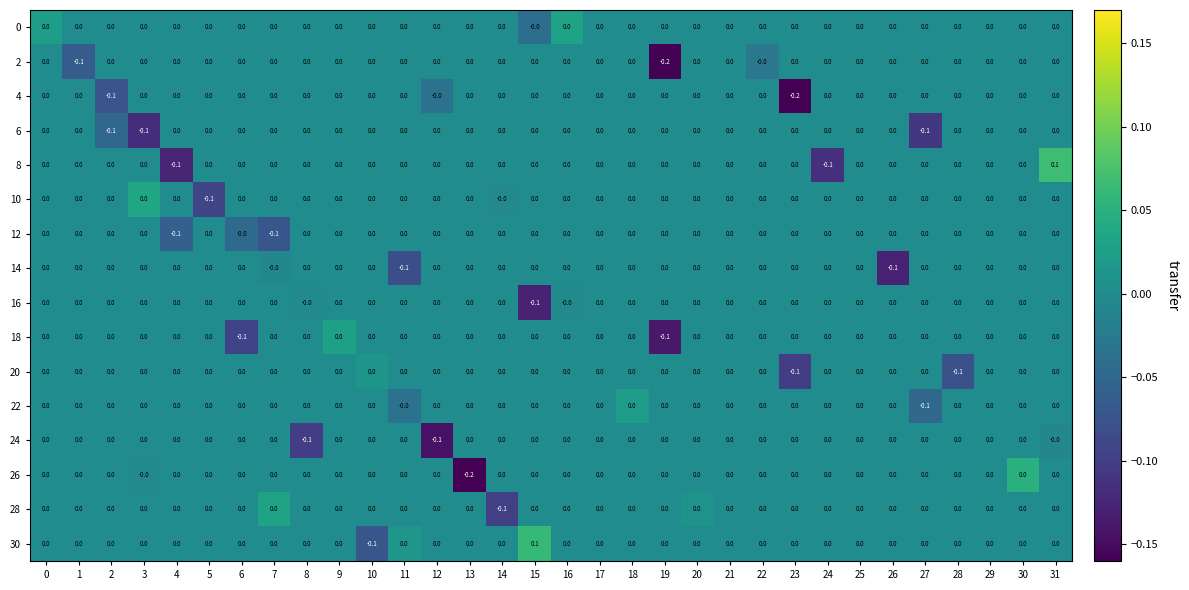

The value of 30 at 25 is 0.0. True or false?

True